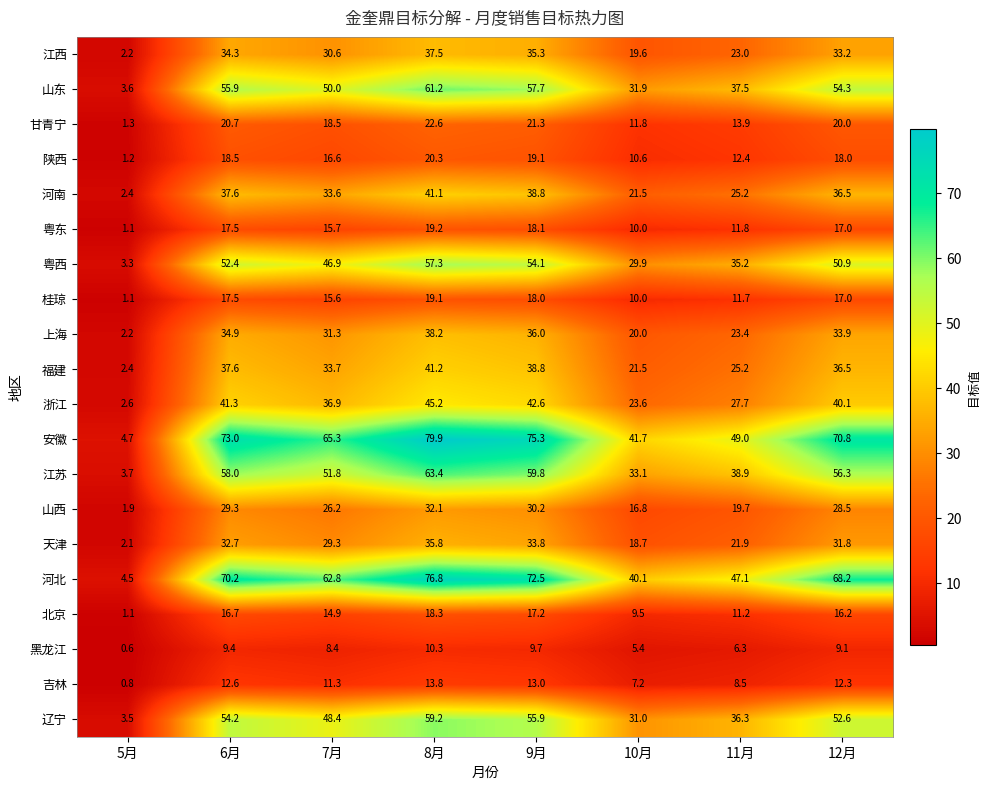

What is the average value of the 河南 series?

29.6